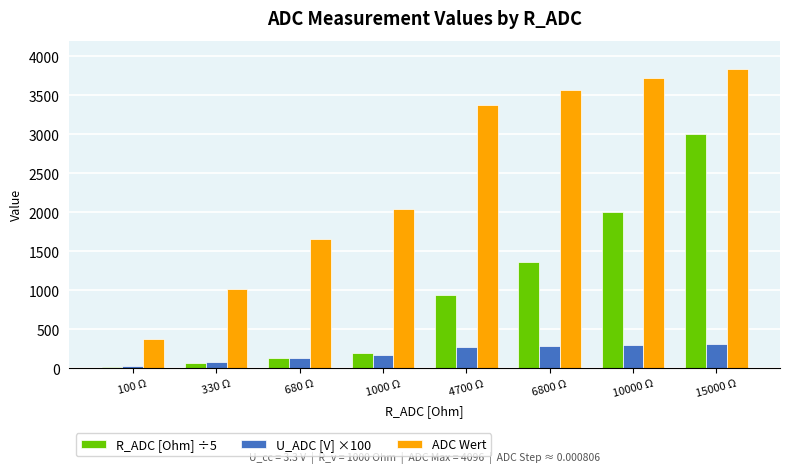

What is the average value of the U_ADC [V] ×100 series?

197.5